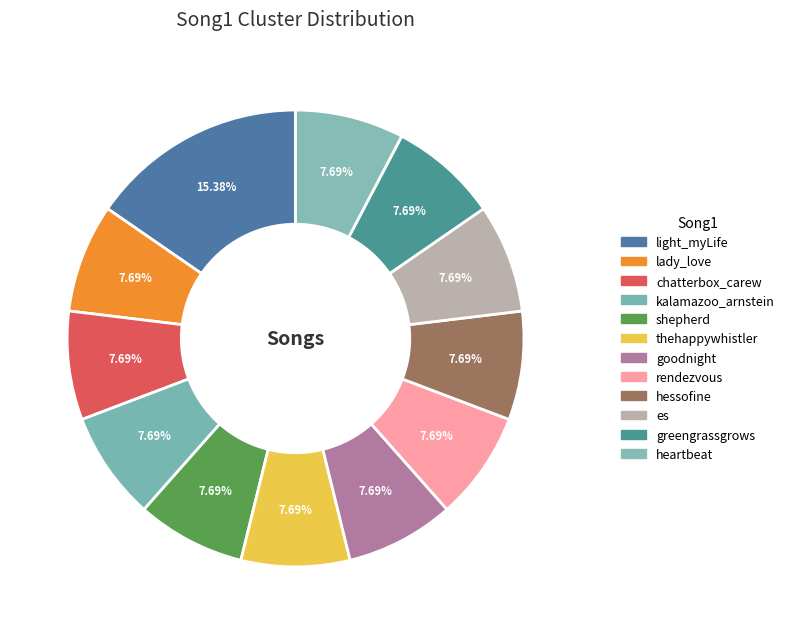

What percentage is the rendezvous slice, to the nearest percent?

8%